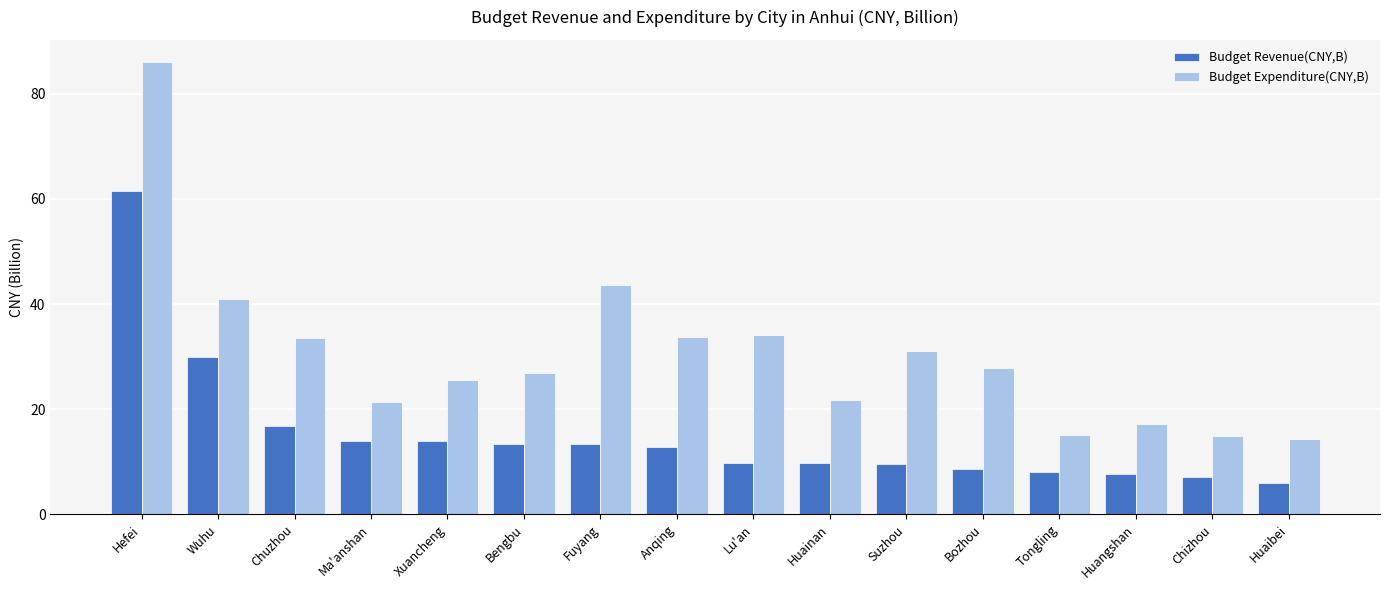

What is the greatest value displayed?

86.0